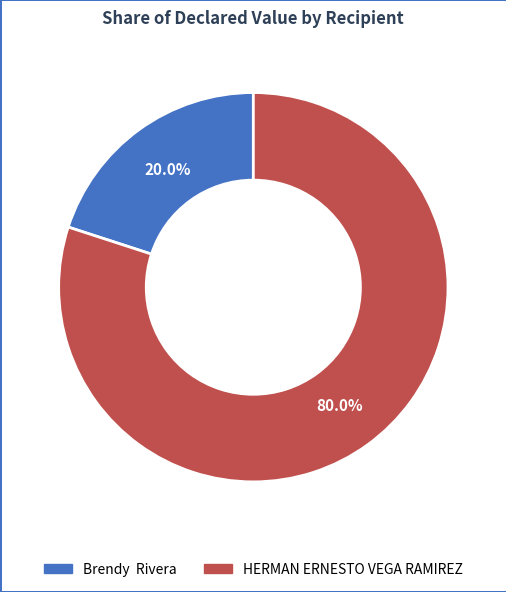

What is the total percentage of Brendy Rivera and HERMAN ERNESTO VEGA RAMIREZ?

100.0%